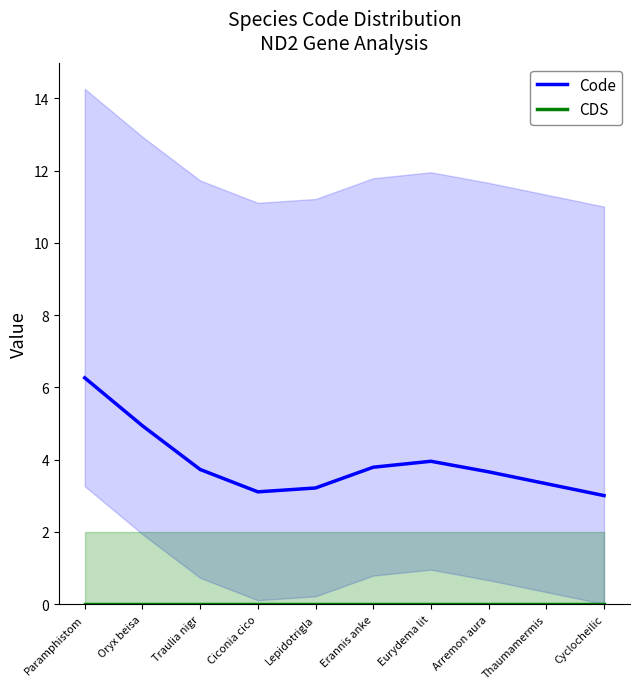

At which category is the sum across all series the highest?

Paramphistom